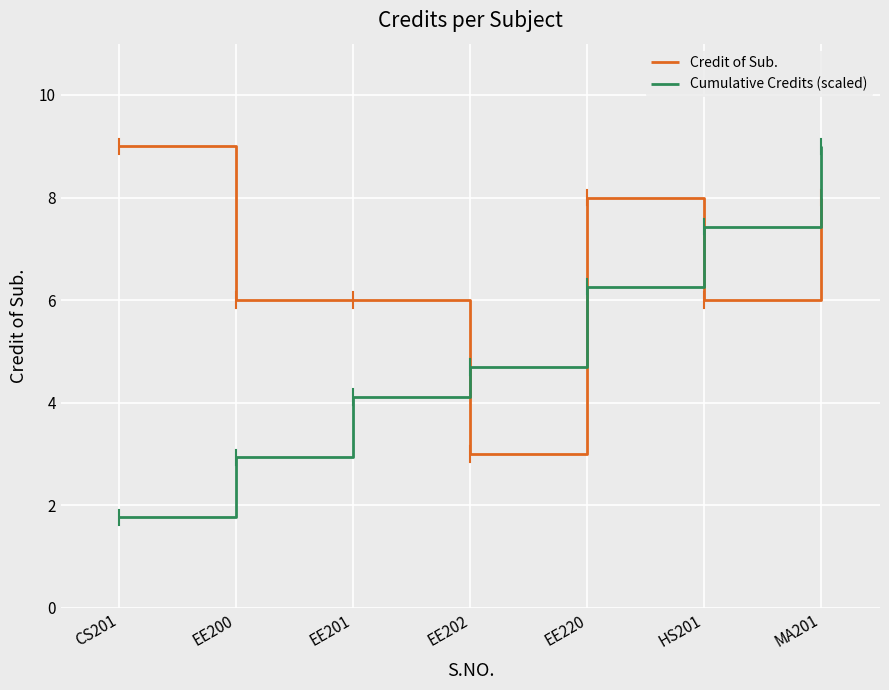

True or false: Credit of Sub. has more than 2 points higher than both neighbors.

False